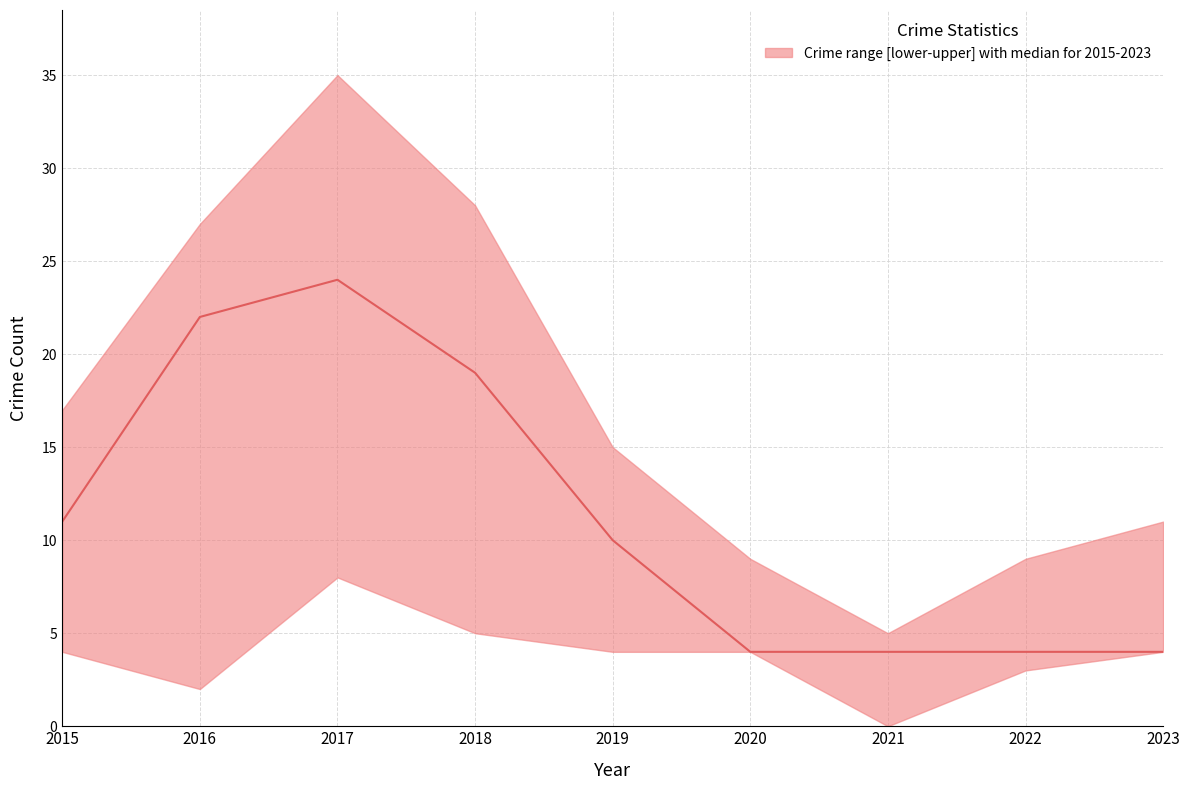

What is the sum of all upper values?

156